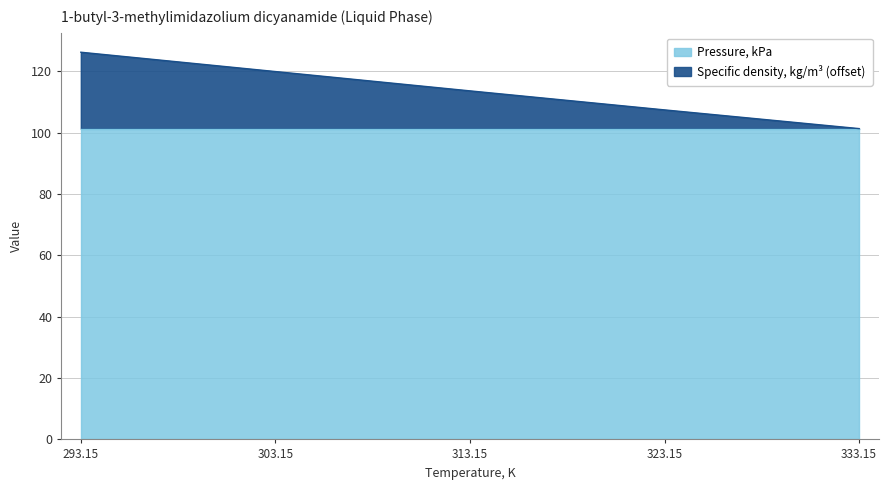

What is the smallest value displayed?

101.3